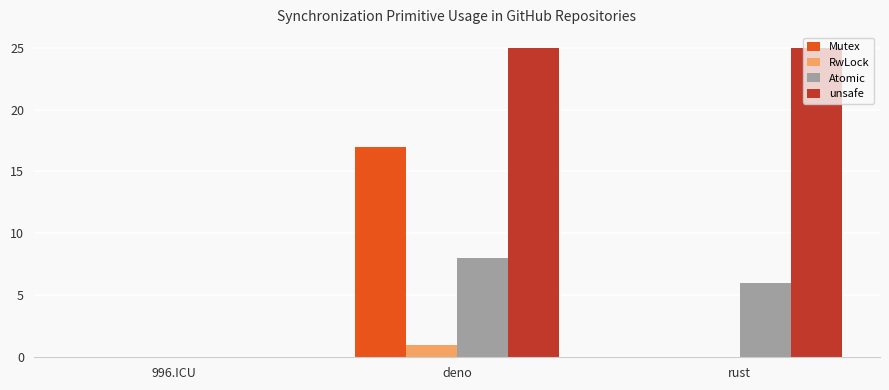

Between deno and rust, which series saw the biggest shift?

Mutex